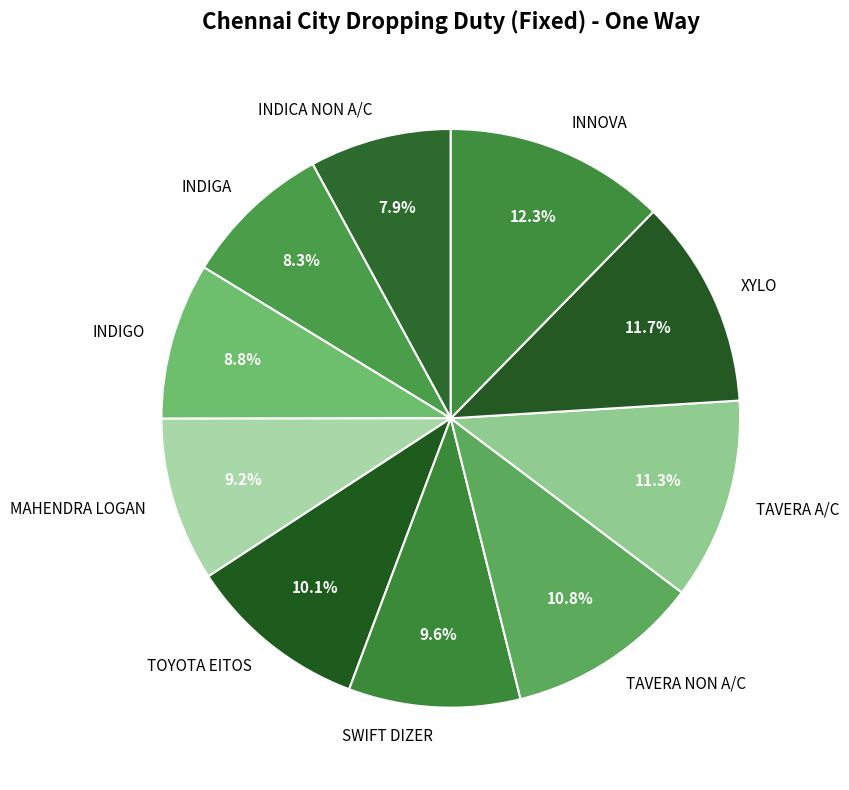

Is it true that MAHENDRA LOGAN is 17% of the pie?

False